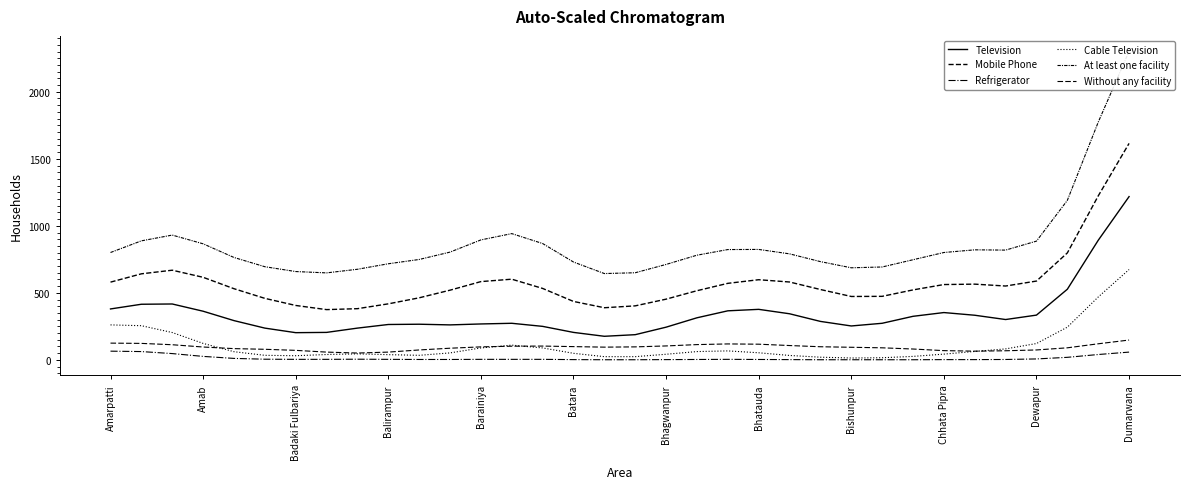

What is the total value across all series at Dewapur?

2011